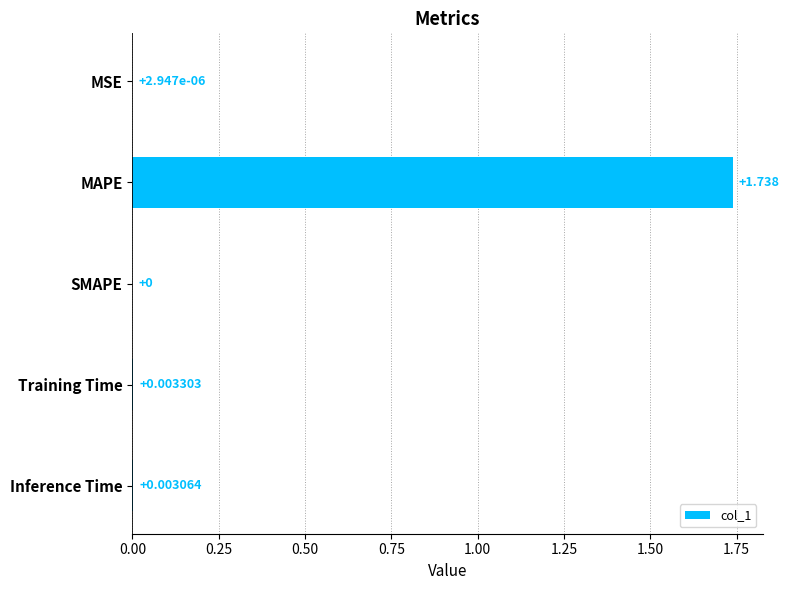

Where is the data nearest to the value 0?

SMAPE